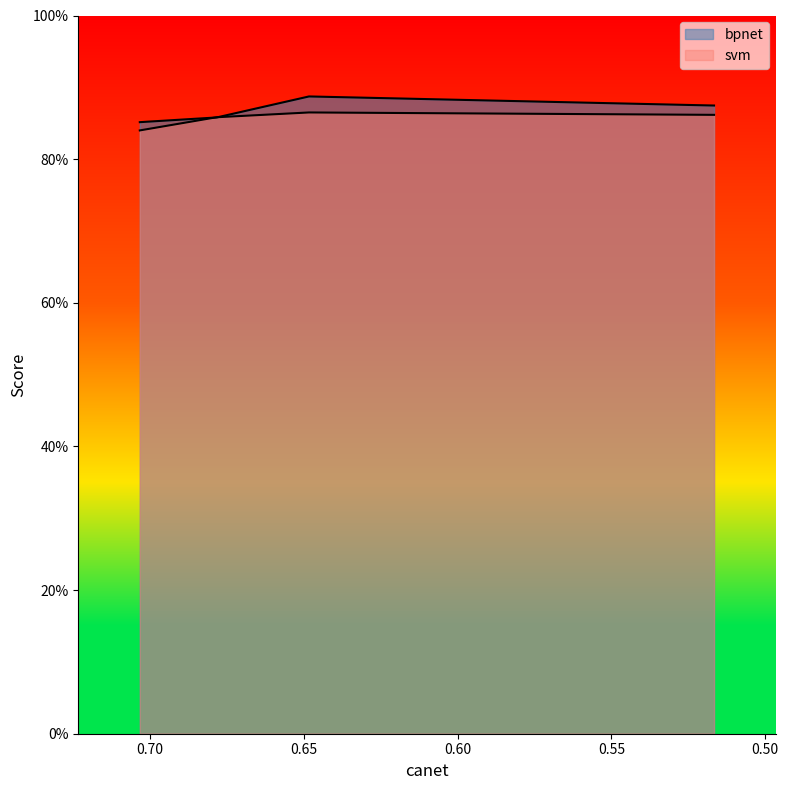

Reading right to left, list all the values displayed in this chart.

bpnet: 0.9	0.9	0.9	0.9
svm: 0.9	0.9	0.9	0.8